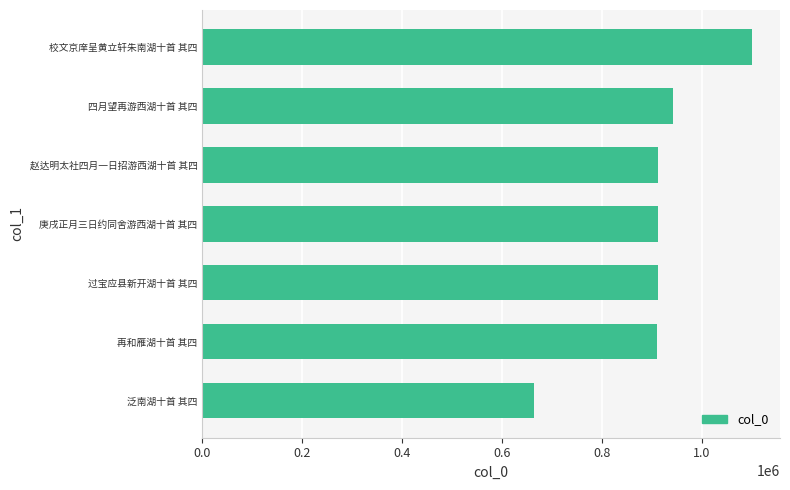

How many bars are there in total?

7